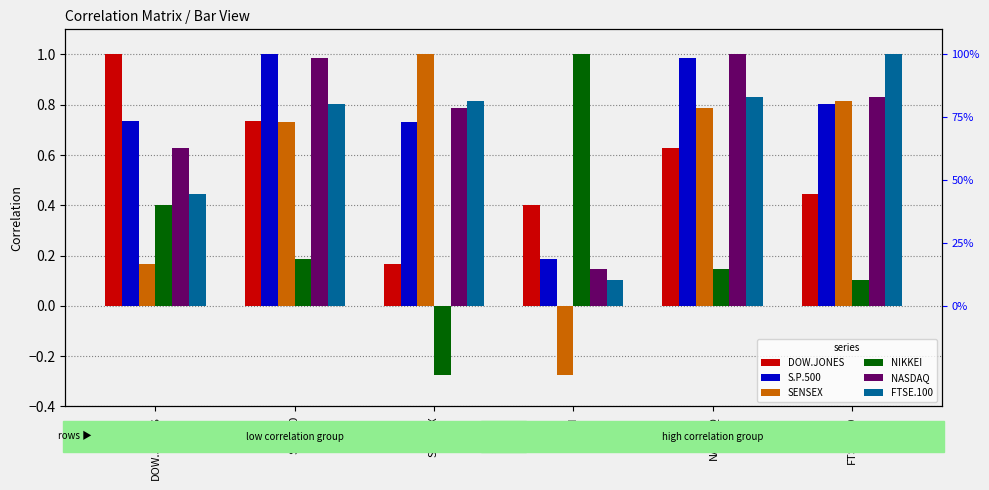

Where is S.P.500 nearest to the value 0?

NIKKEI